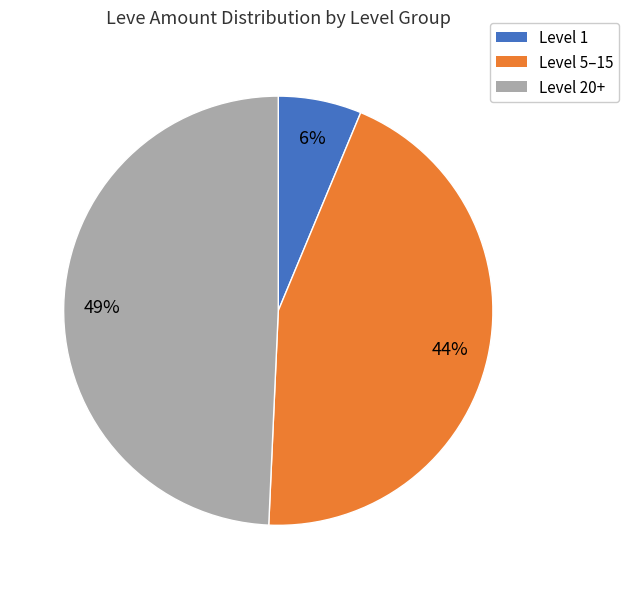

Is the sum of Level 1 and Level 5–15 greater than half?

Yes